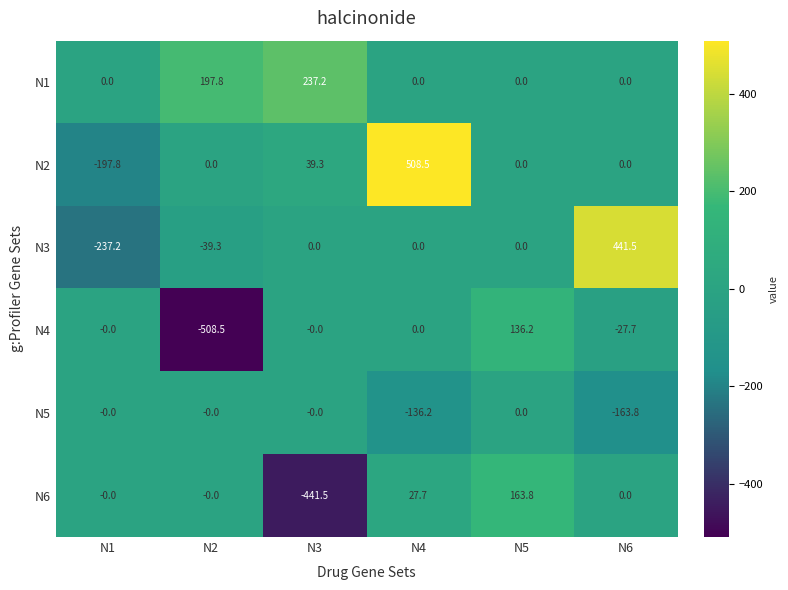

What is the greatest value displayed?

508.5